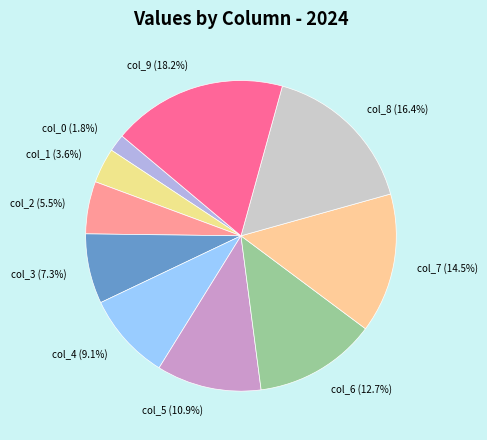

Which has a higher value, col_4 or col_6?

col_6